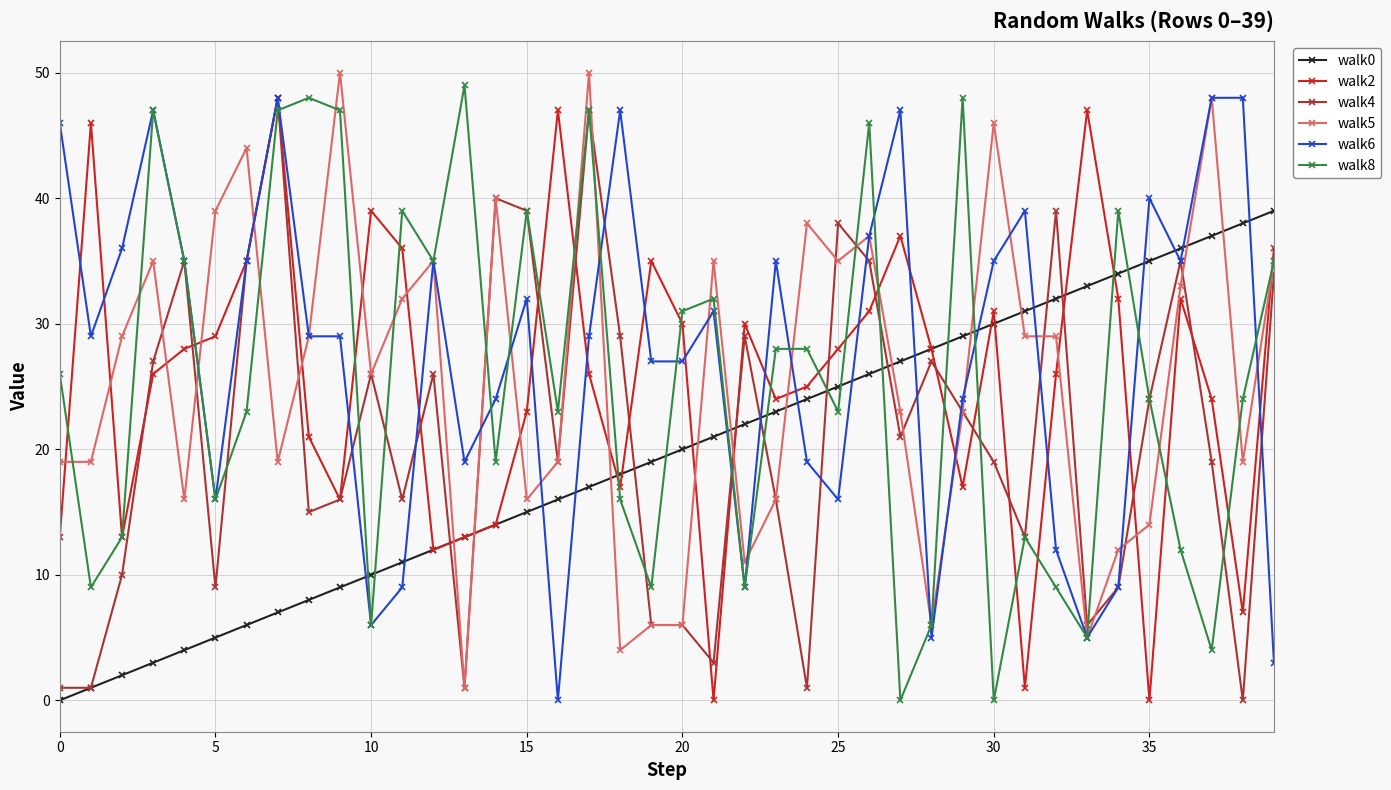

True or false: walk8 and walk0 intersect in this chart.

True